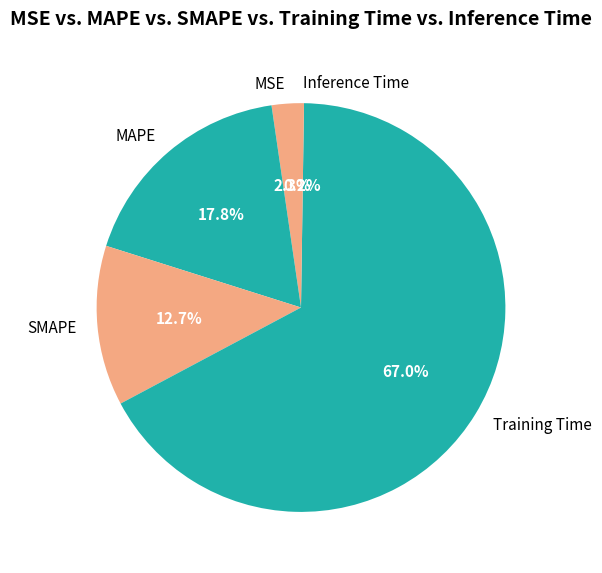

Which slice is the largest?

Training Time